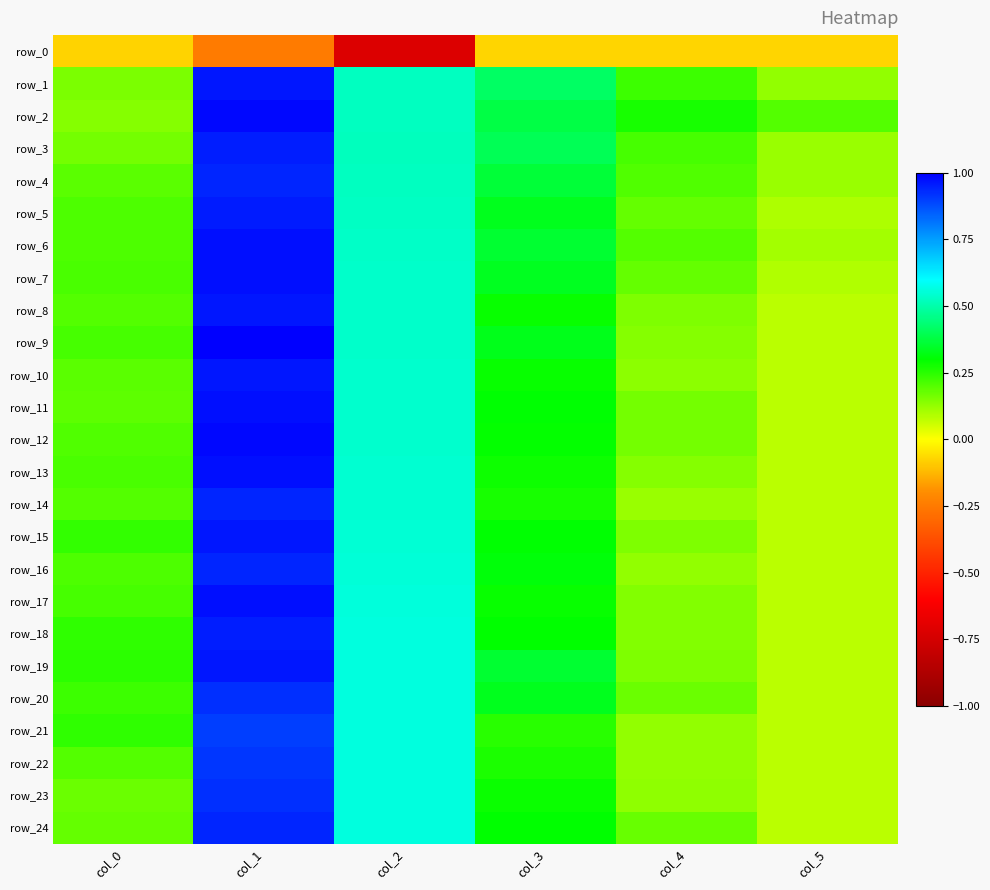

True or false: row_11 has a value of 0.3 at col_0.

False